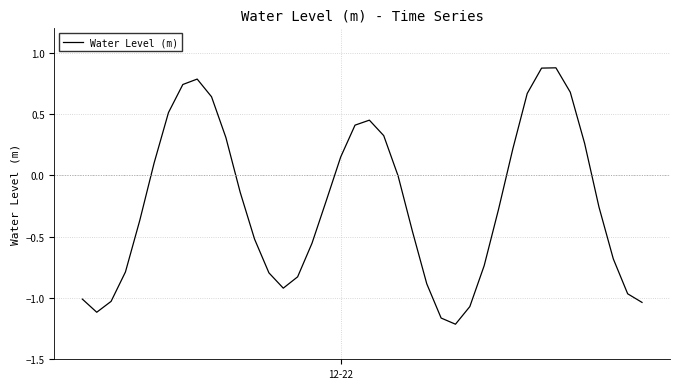

What is the difference between the maximum and minimum values?

2.1